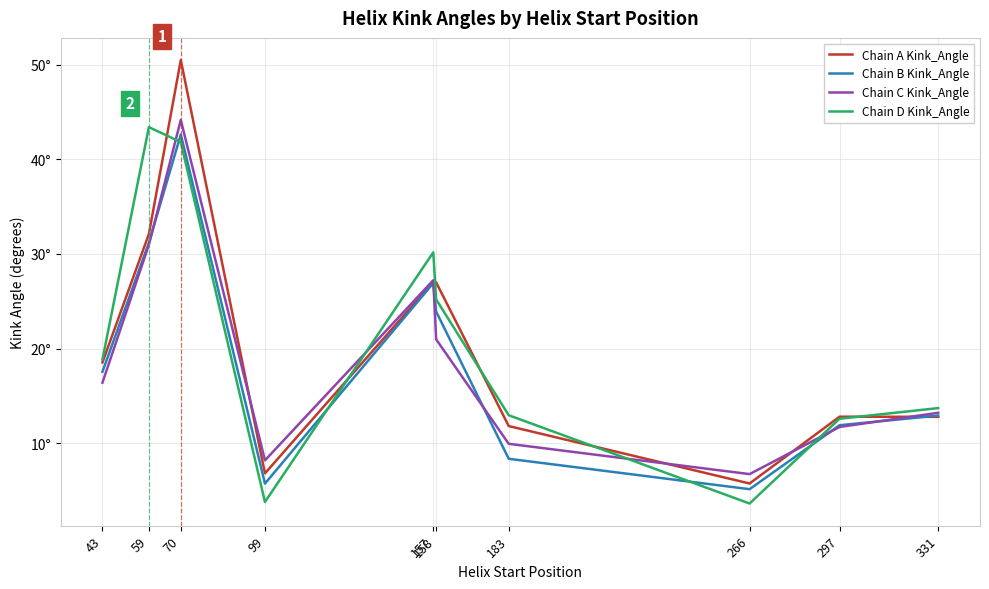

What is the maximum value for Chain C Kink_Angle?

44.1